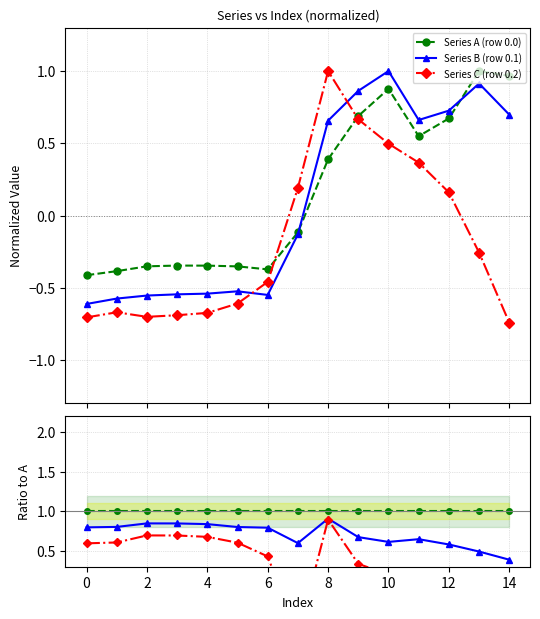

The value of Series A (row 0.0) at 14 is 1.0. True or false?

True